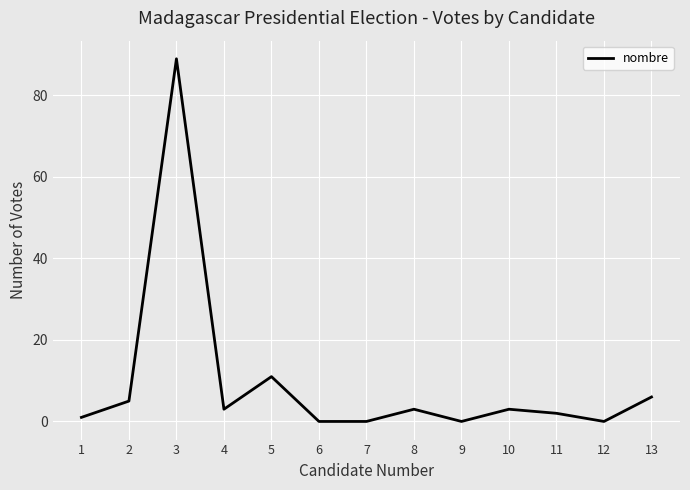

True or false: the data has more than 0 interior local peaks.

True